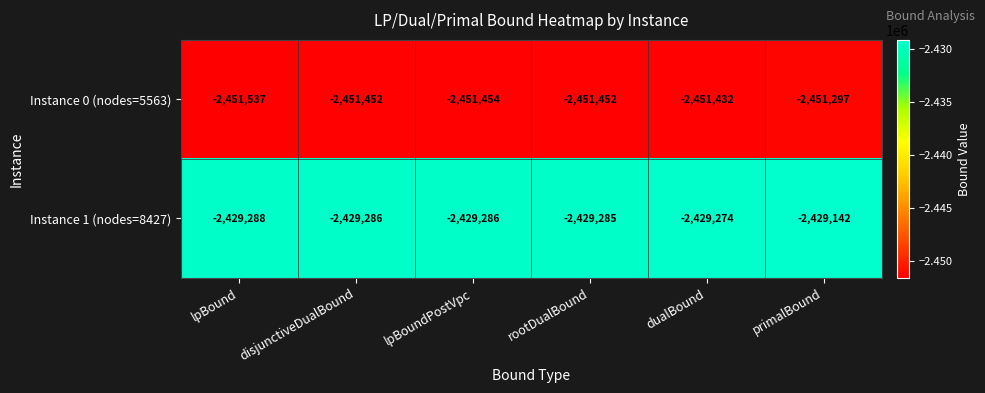

Rank the series by their average value, from lowest to highest.

Instance 0 (nodes=5563), Instance 1 (nodes=8427)